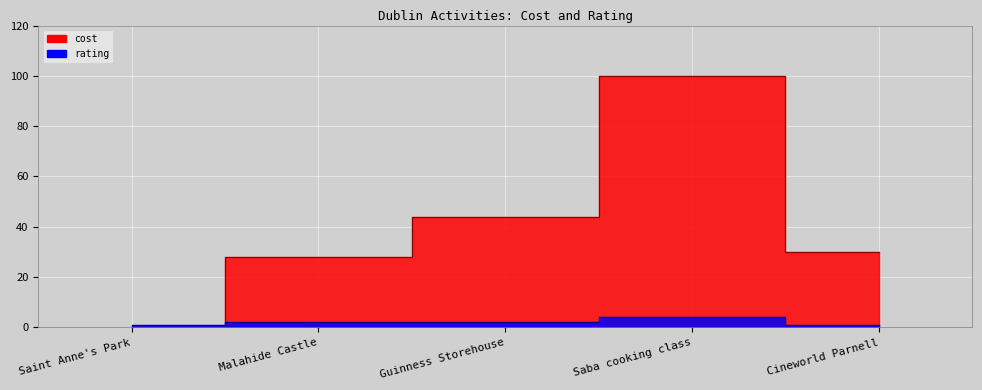

True or false: cost and rating intersect in this chart.

True